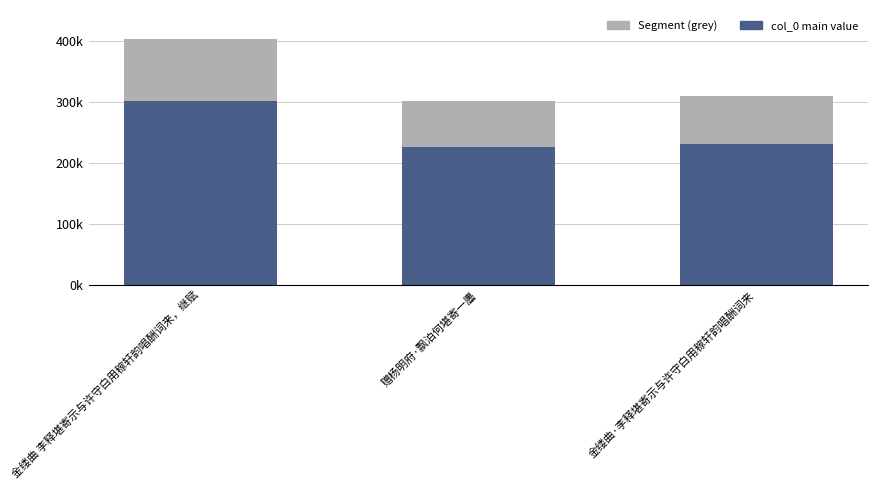

Does the chart contain any negative values?

No